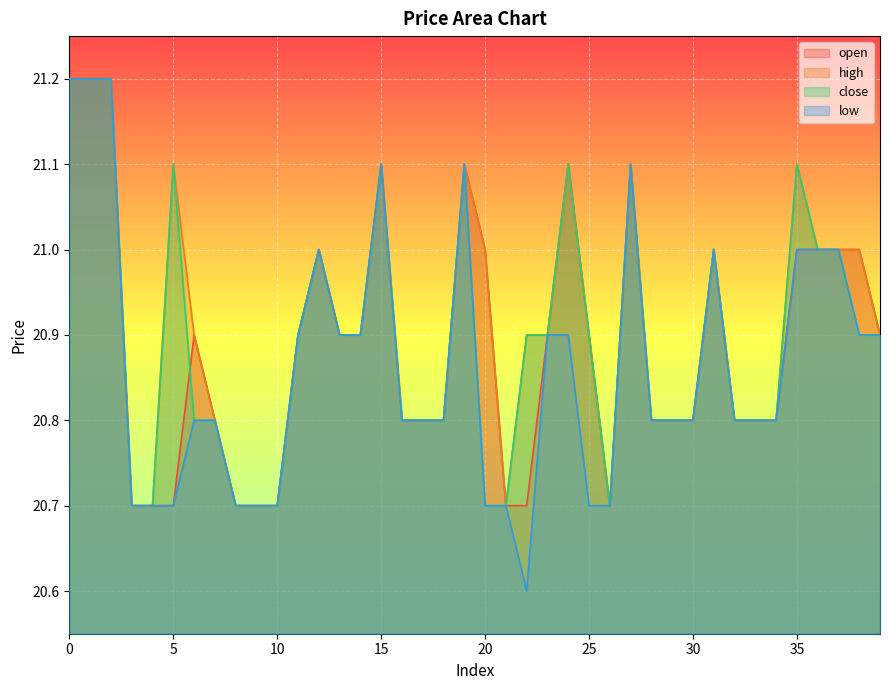

What is the sum of all open values?

835.6